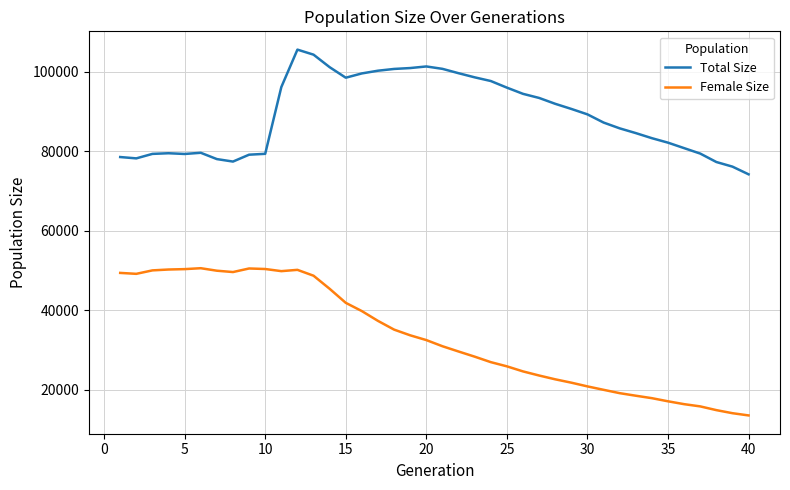

How many lines are shown in the chart?

2